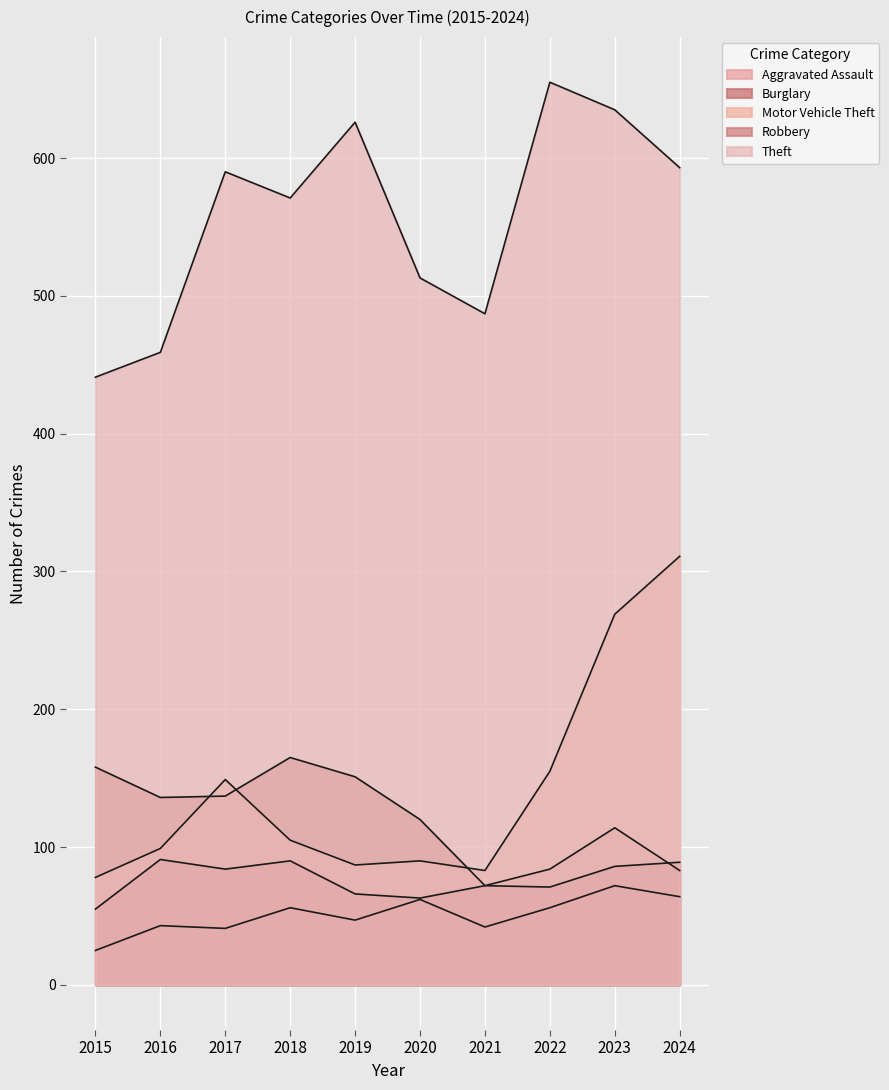

True or false: Theft and Motor Vehicle Theft intersect in this chart.

False